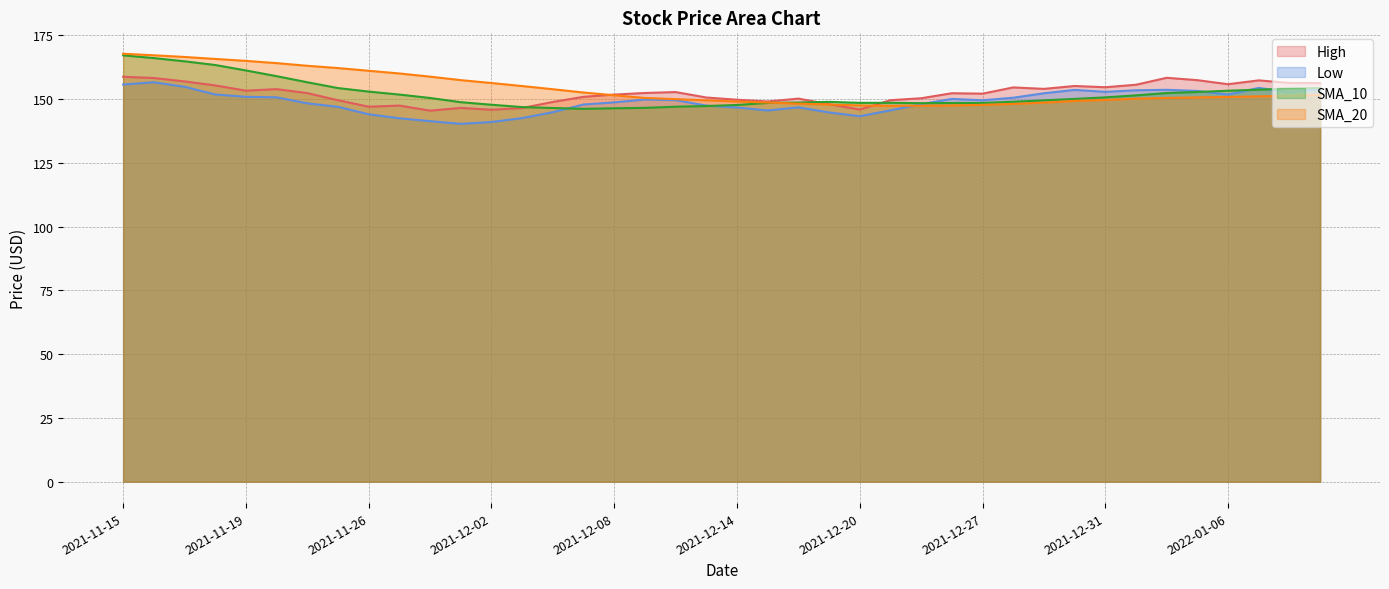

At 2021-12-01, list the series in order from smallest to largest.

Low, High, SMA_10, SMA_20